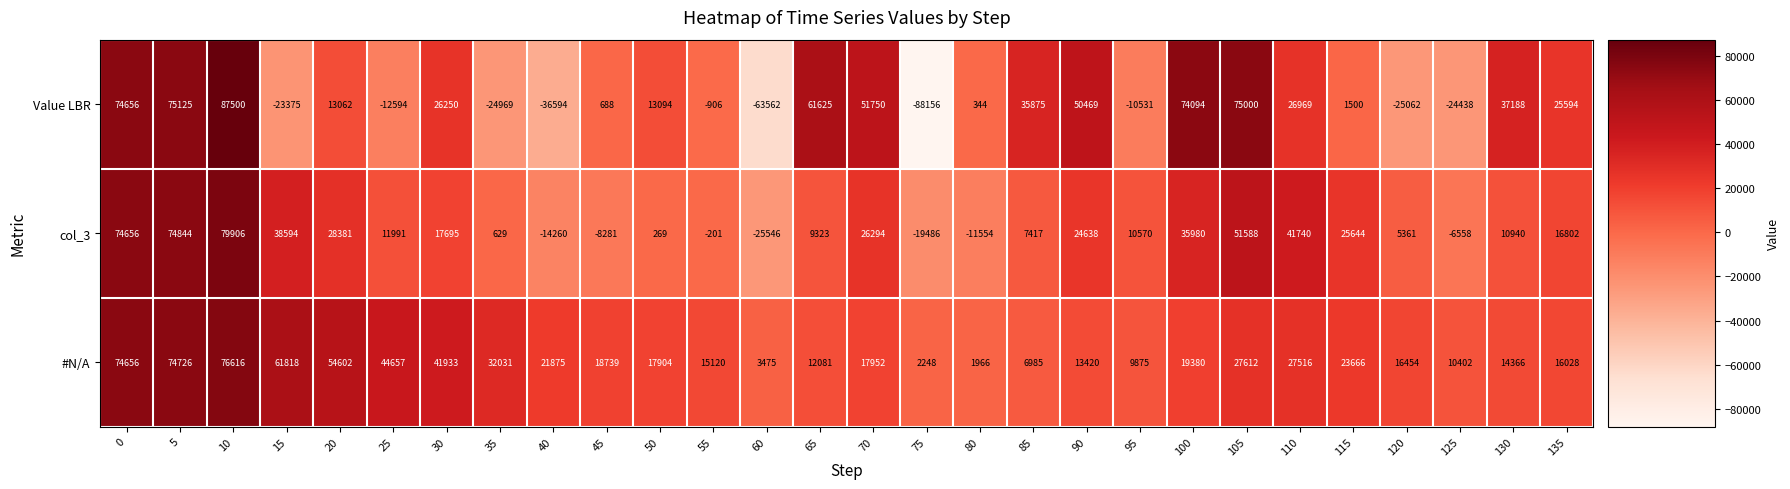

At which category does the chart reach its minimum across all series?

75